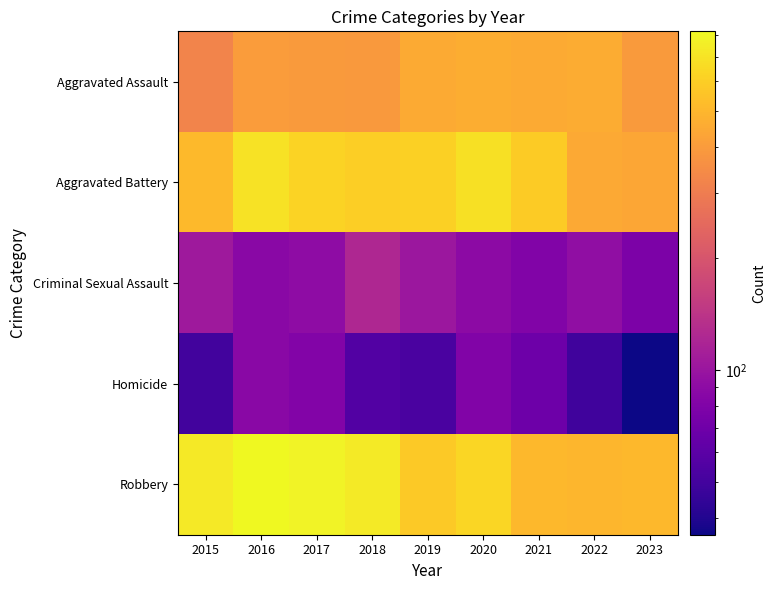

Reading left to right, extract all data points from this chart.

Aggravated Assault: 2015=323	2016=402	2017=396	2018=392	2019=452	2020=466	2021=452	2022=457	2023=397
Aggravated Battery: 2015=515	2016=691	2017=623	2018=600	2019=608	2020=686	2021=587	2022=445	2023=438
Criminal Sexual Assault: 2015=105	2016=87	2017=91	2018=123	2019=102	2020=89	2021=81	2022=93	2023=78
Homicide: 2015=50	2016=87	2017=82	2018=56	2019=53	2020=81	2021=69	2022=49	2023=36
Robbery: 2015=726	2016=819	2017=780	2018=741	2019=577	2020=637	2021=506	2022=497	2023=508